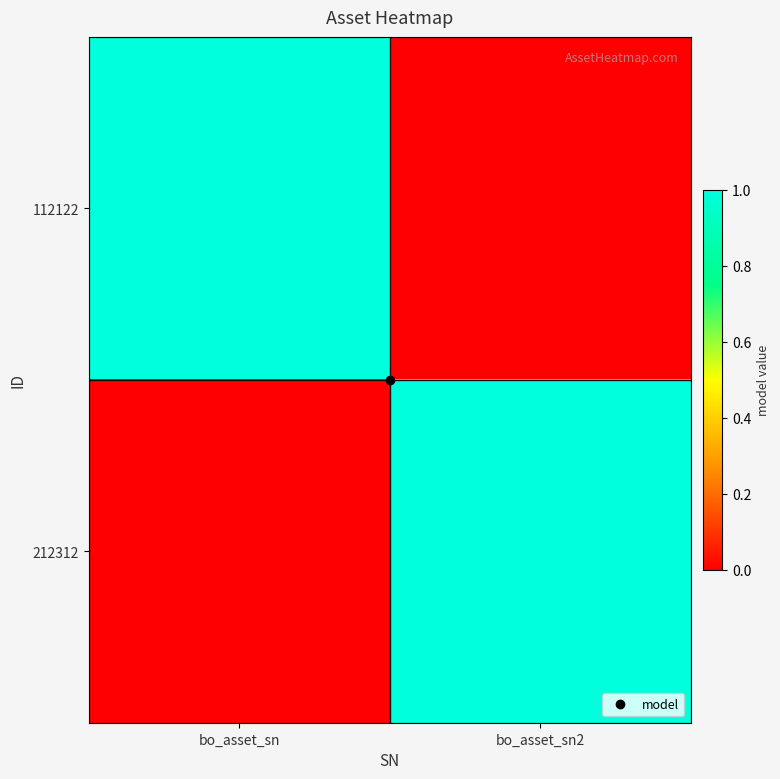

Reading left to right, extract all data points from this chart.

112122: bo_asset_sn=1	bo_asset_sn2=0
212312: bo_asset_sn=0	bo_asset_sn2=1